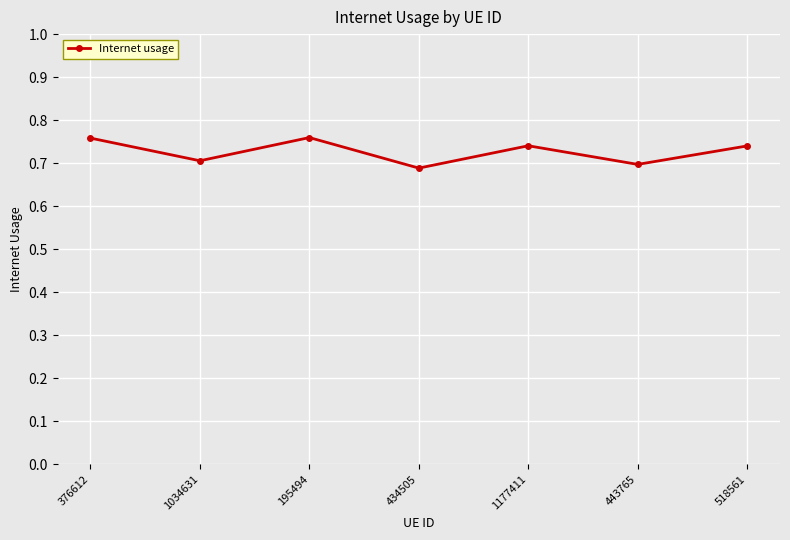

What is the sum of all values?

5.1